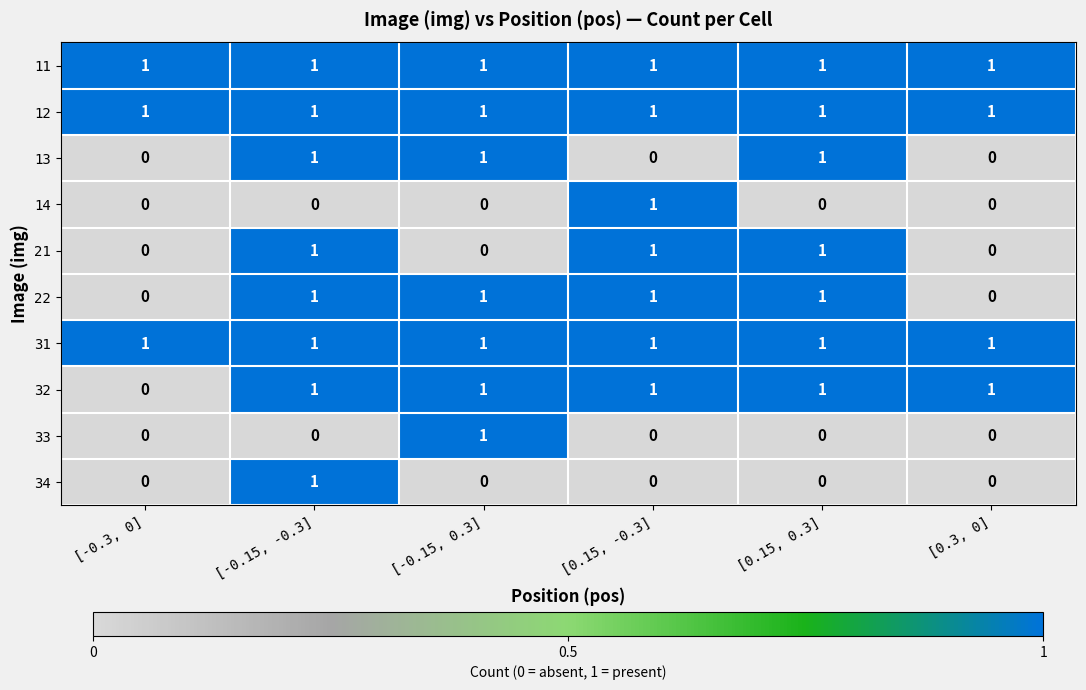

The value of 31 at [0.3, 0] is 0. True or false?

False